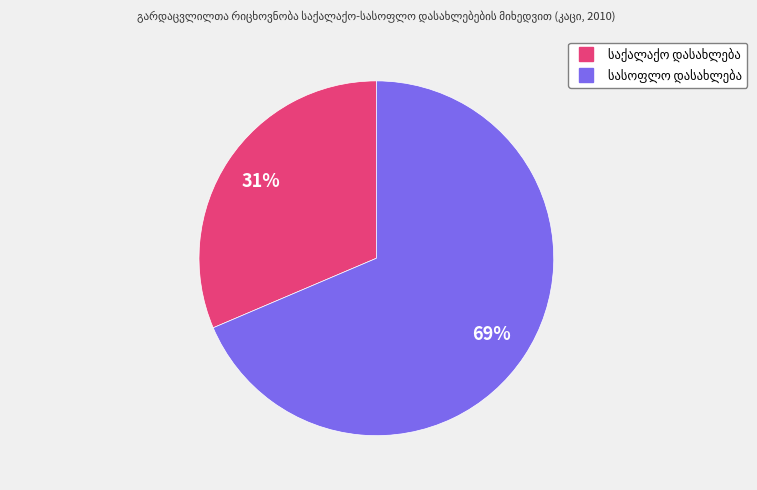

To the nearest percent, what is the average slice percentage?

50%